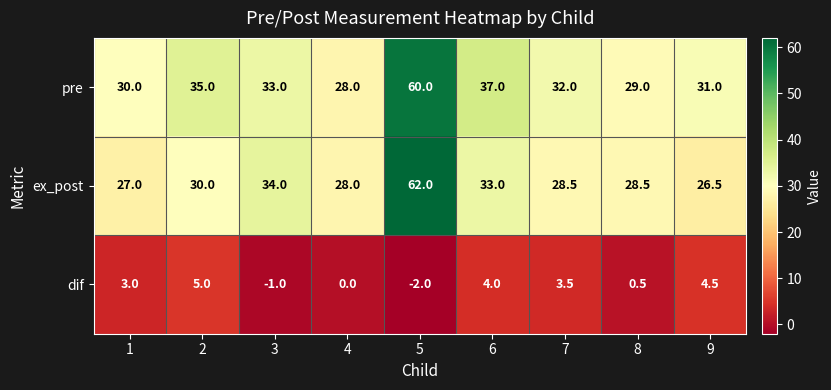

Reading left to right, list all the values displayed in this chart.

pre: 1=30.0	2=35.0	3=33.0	4=28.0	5=60.0	6=37.0	7=32.0	8=29.0	9=31.0
ex_post: 1=27.0	2=30.0	3=34.0	4=28.0	5=62.0	6=33.0	7=28.5	8=28.5	9=26.5
dif: 1=3.0	2=5.0	3=-1.0	4=0.0	5=-2.0	6=4.0	7=3.5	8=0.5	9=4.5